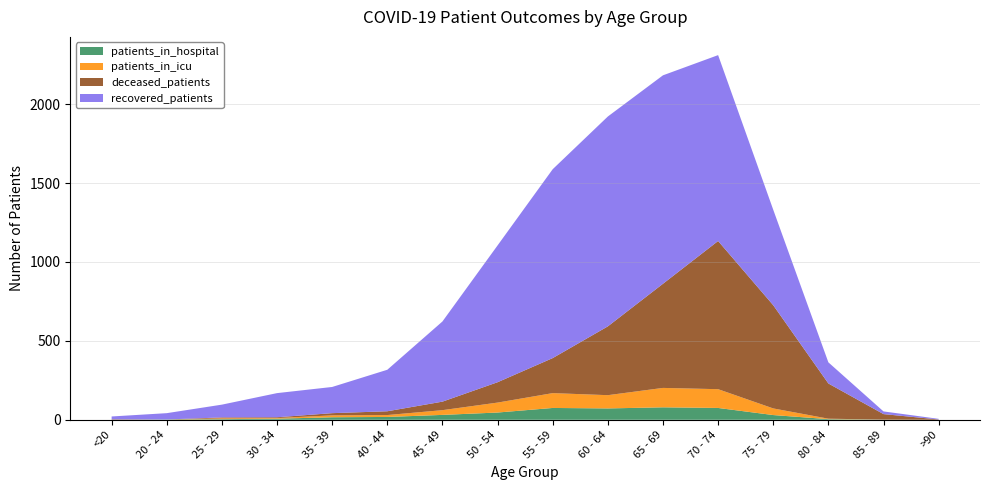

Reading left to right, list all the values displayed in this chart.

recovered_patients: 18	40	81	153	166	263	508	867	1197	1330	1321	1178	605	134	17	4
deceased_patients: 3	0	6	5	14	24	54	129	222	436	660	939	654	223	35	2
patients_in_icu: 0	0	5	4	12	12	30	63	94	84	123	119	42	3	0	0
patients_in_hospital: 0	2	4	7	16	18	31	46	75	72	79	75	30	4	1	0